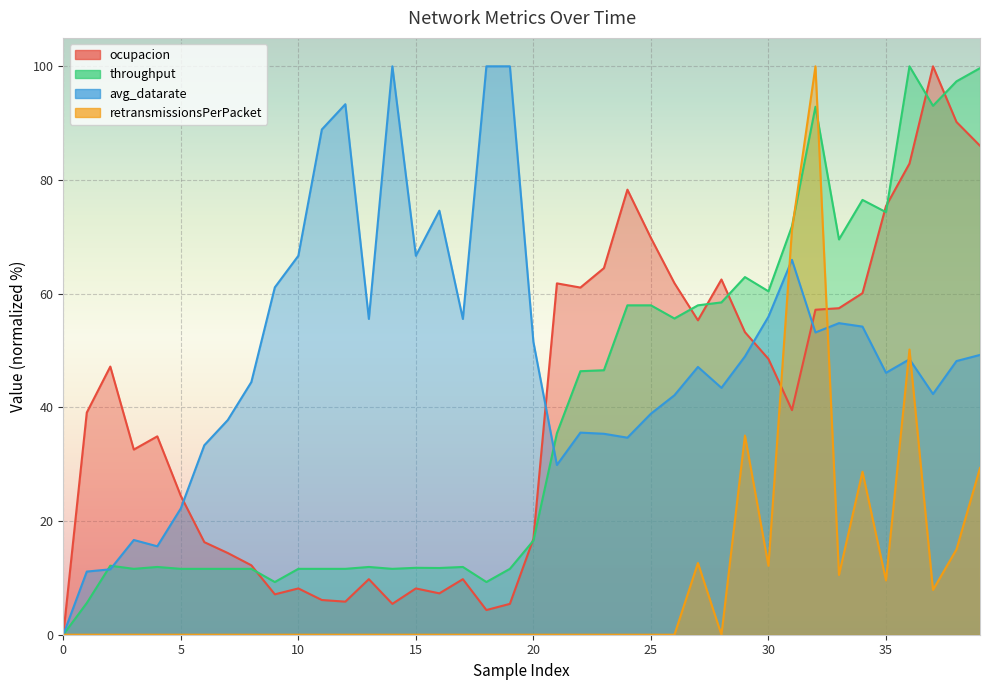

What is the value of the throughput point at the 39th from the left?

97.4